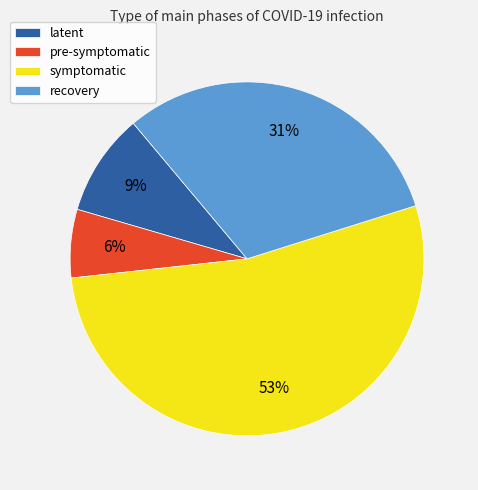

Does symptomatic represent more than half of the total?

Yes